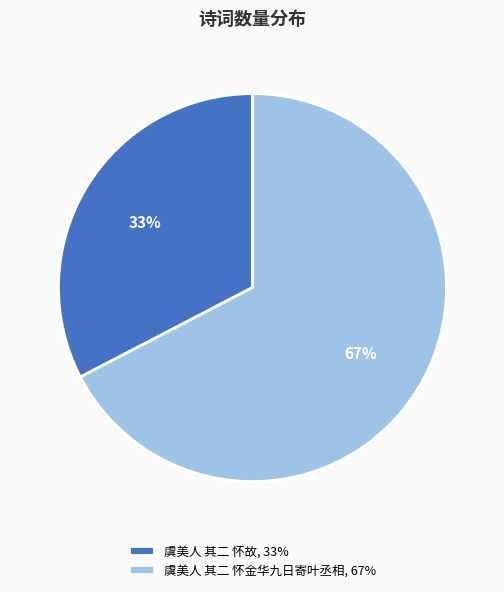

Is the sum of 虞美人 其二 怀金华九日寄叶丞相, 67% and 虞美人 其二 怀故, 33% greater than half?

Yes